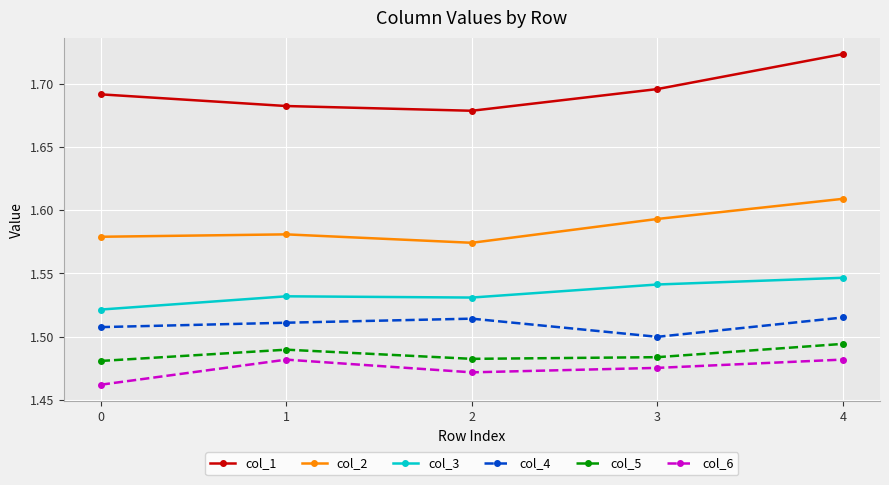

The value of col_6 at 2 is 1.5. True or false?

True